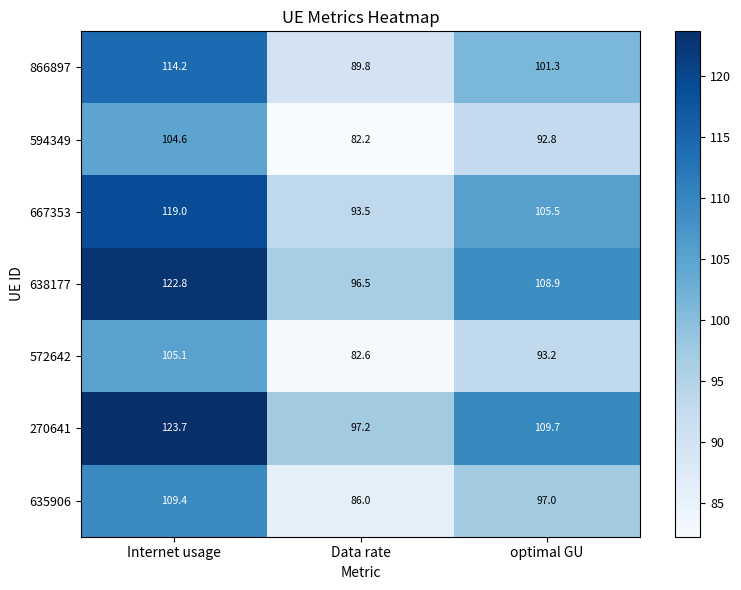

Reading left to right, what are all the values shown in this chart?

866897: 114.2	89.8	101.3
594349: 104.6	82.2	92.8
667353: 119.0	93.5	105.5
638177: 122.8	96.5	108.9
572642: 105.1	82.6	93.2
270641: 123.7	97.2	109.7
635906: 109.4	86.0	97.0